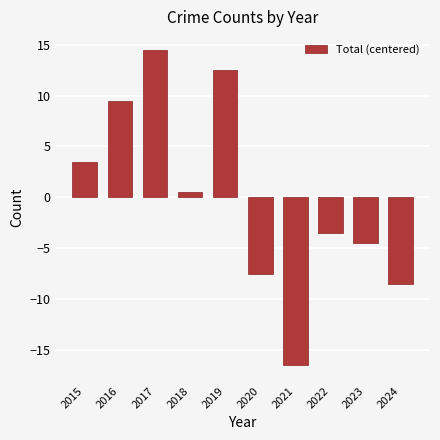

Are the bars grouped side by side (vs. stacked)?

No